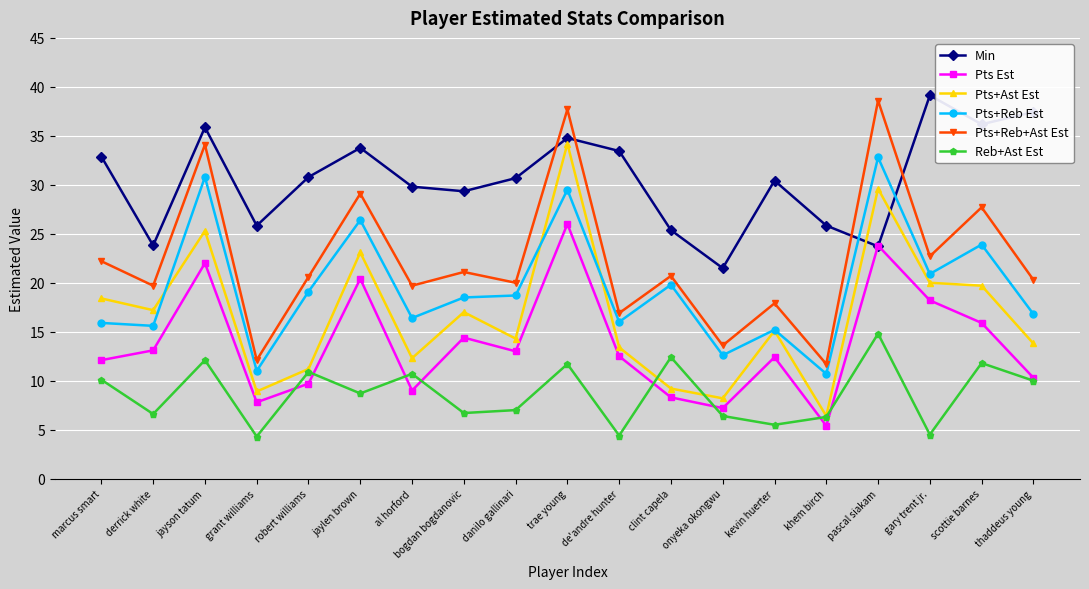

What is the highest value of the Reb+Ast Est series?

14.8